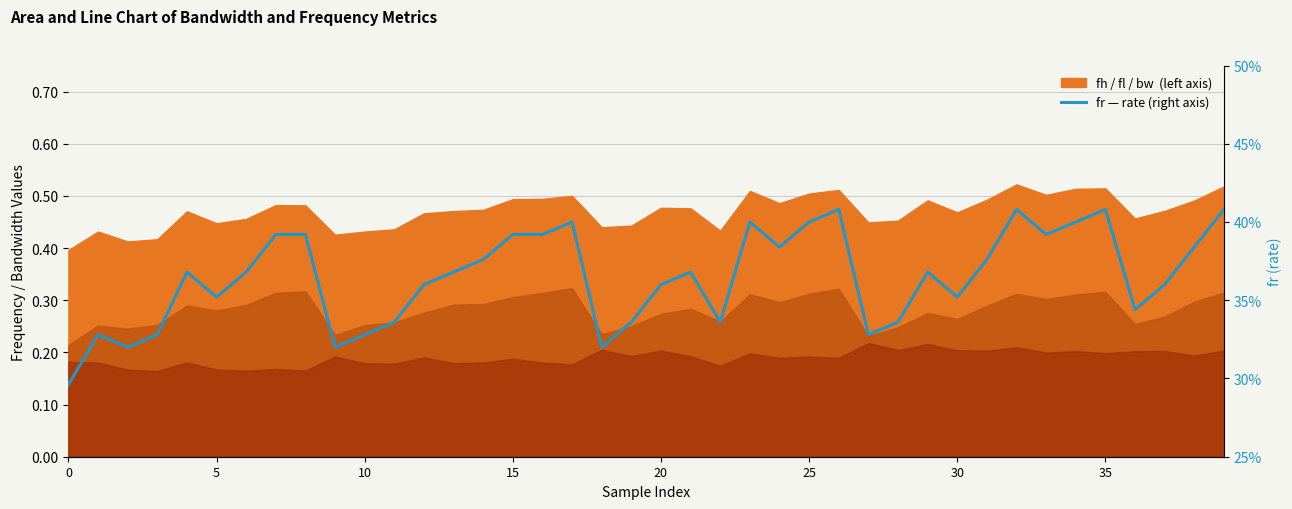

What is the label of the 32nd point from the left?

31